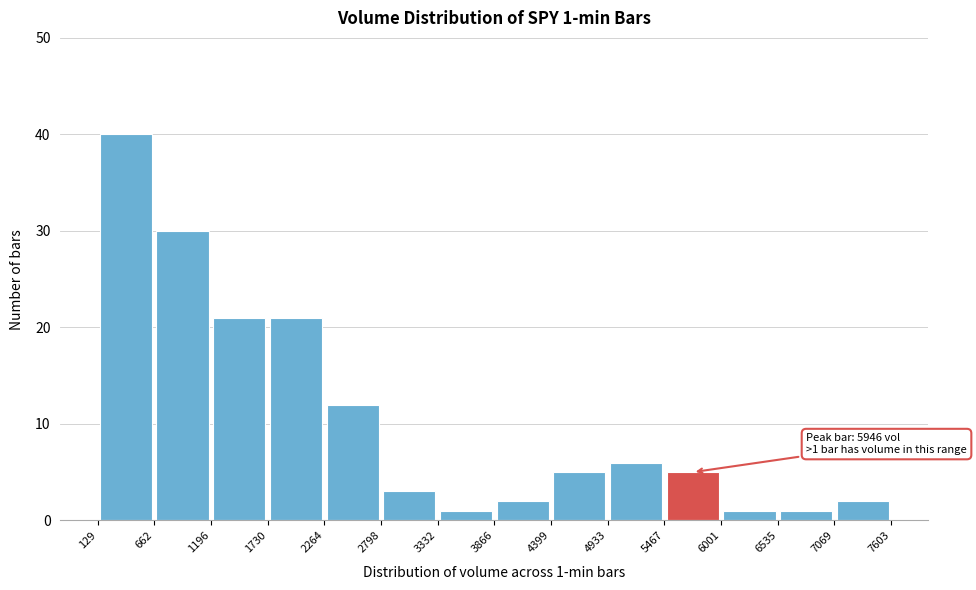

Which range on the x-axis has the tallest bar?

129 to 662